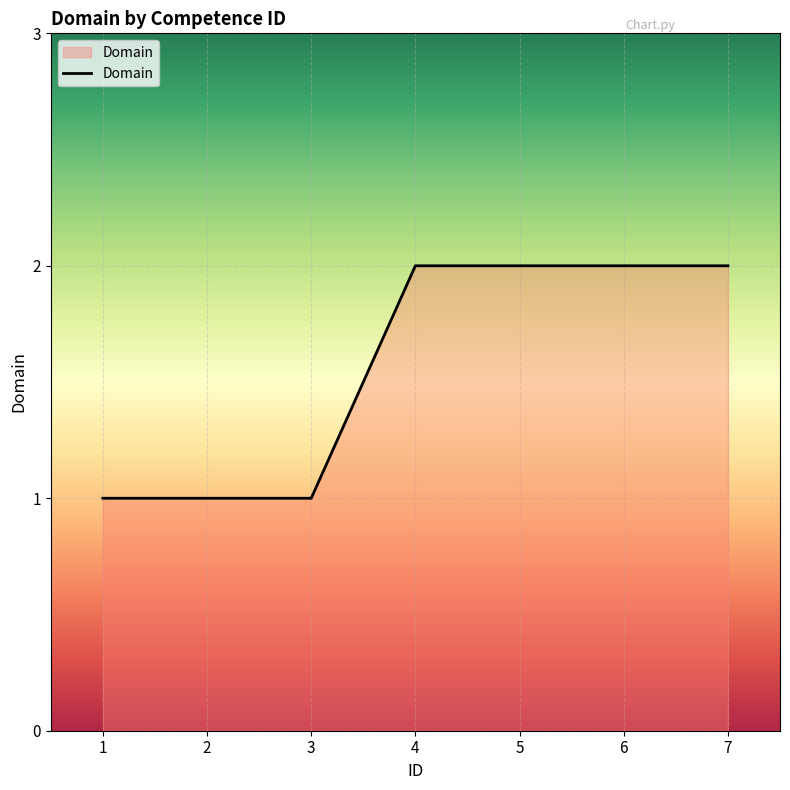

Reading left to right, what are all the values shown in this chart?

1=1	2=1	3=1	4=2	5=2	6=2	7=2